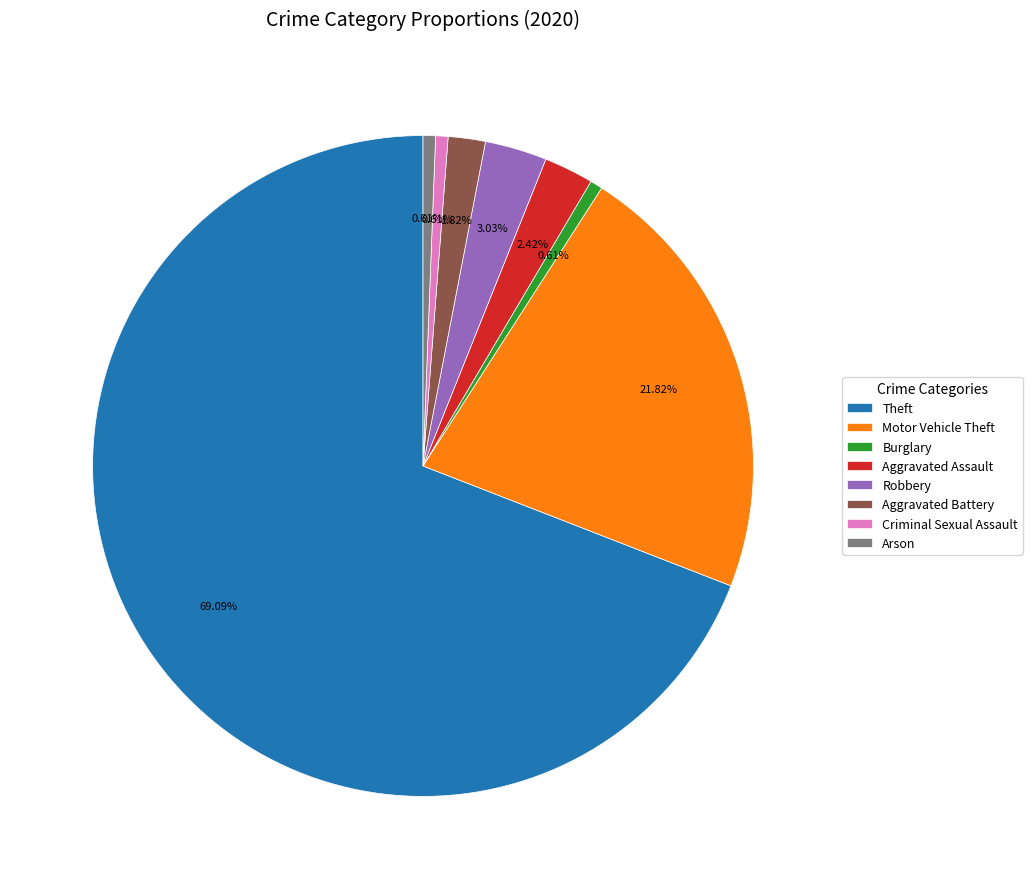

What percentage is the Motor Vehicle Theft slice, to the nearest percent?

22%